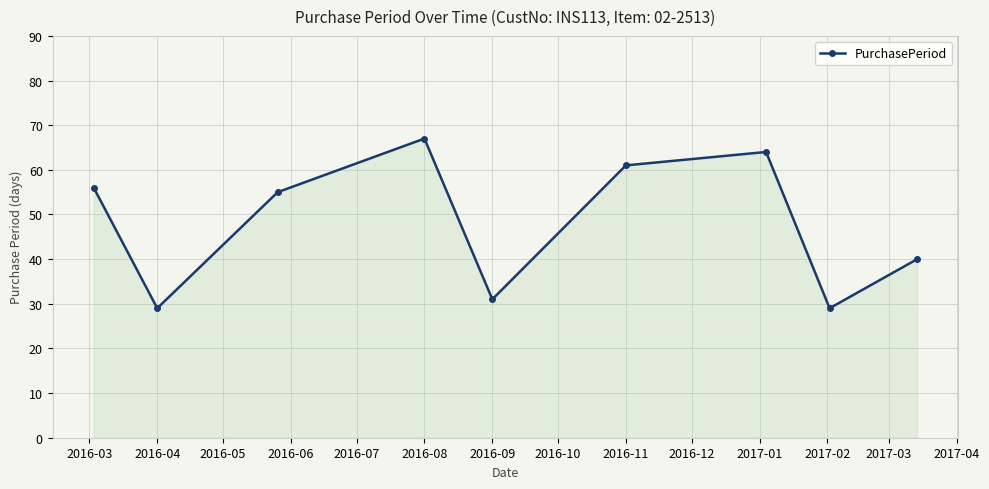

What is the minimum value shown in the chart?

29